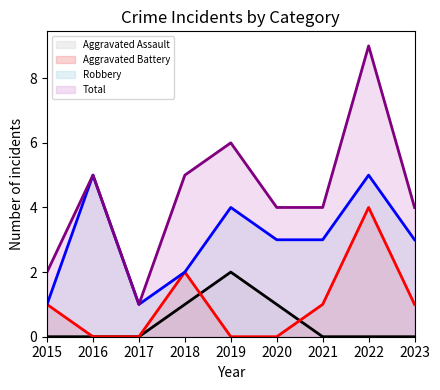

What is the difference between the maximum and minimum values in the Aggravated Battery series?

4